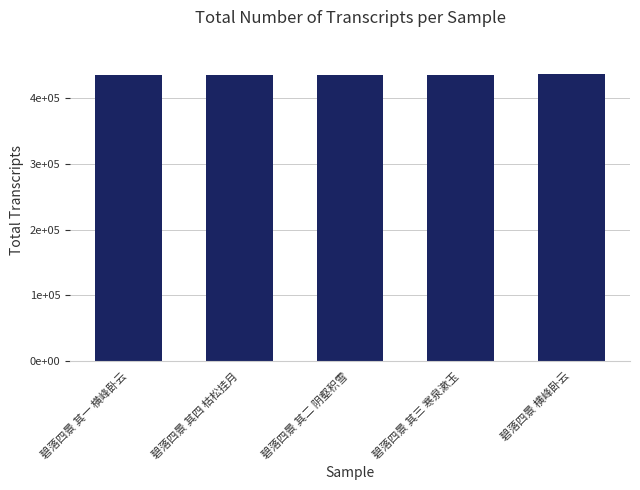

List the labels in order of value, largest first.

碧落四景 横峰卧云, 碧落四景 其四 枯松挂月, 碧落四景 其三 寒泉漱玉, 碧落四景 其二 阴壑积雪, 碧落四景 其一 横峰卧云